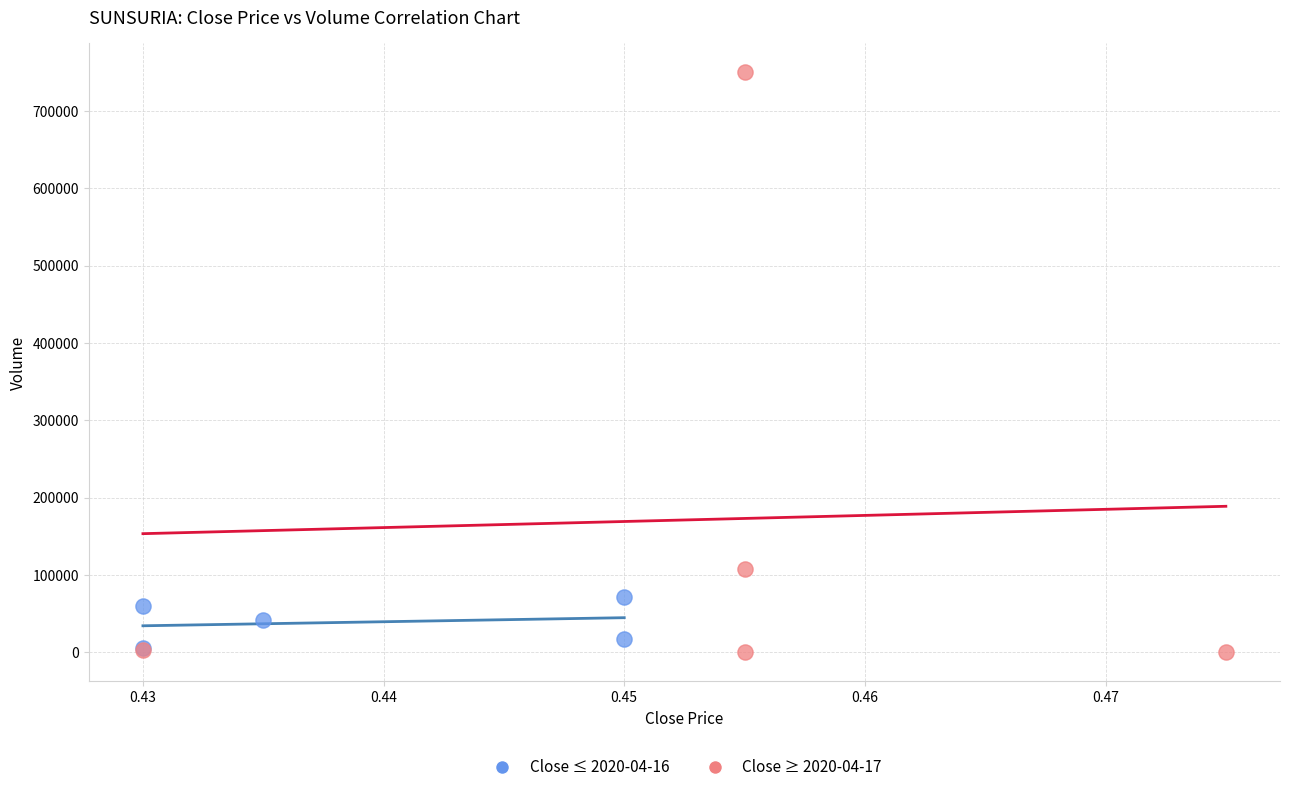

Which series reaches the maximum Y coordinate?

Close ≥ 2020-04-17